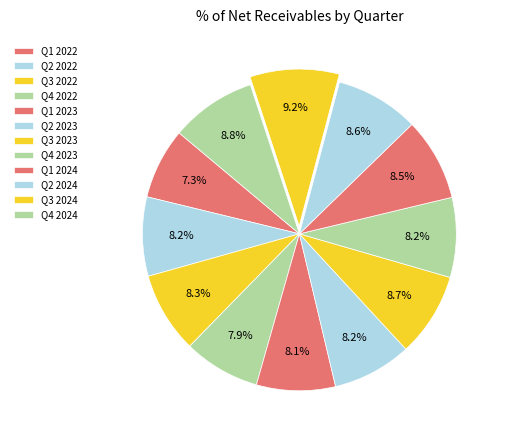

What is the ratio of the value at Q4 2022 to the value at Q1 2023?

1.0